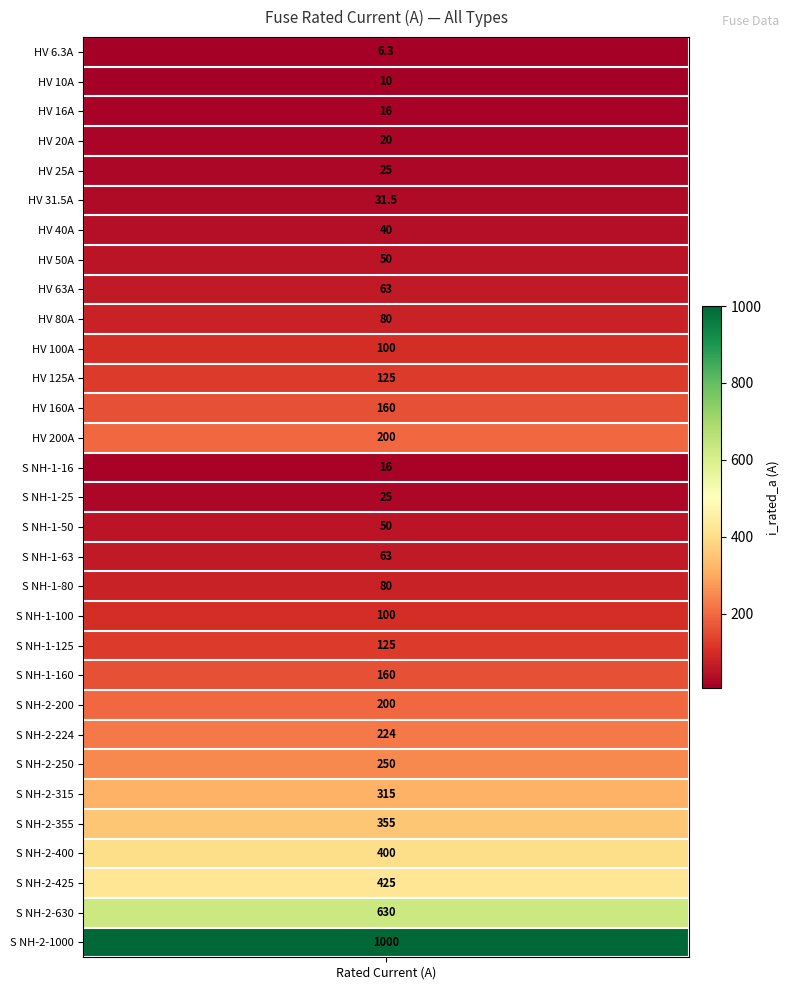

Is it true that the value at 15 is 33.6?

False